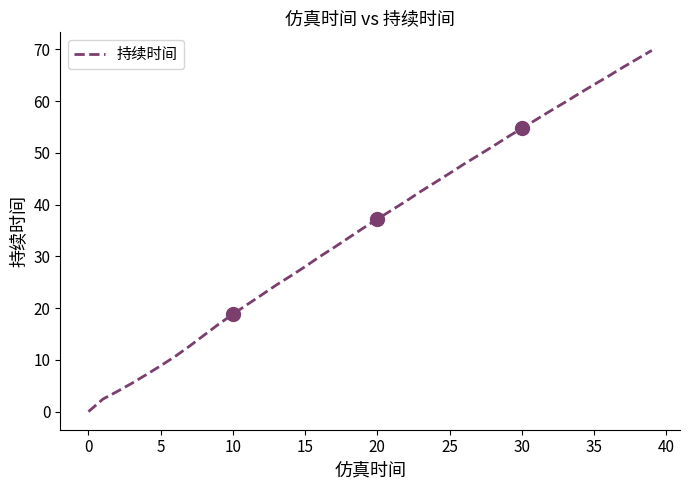

What is the greatest value displayed?

69.8